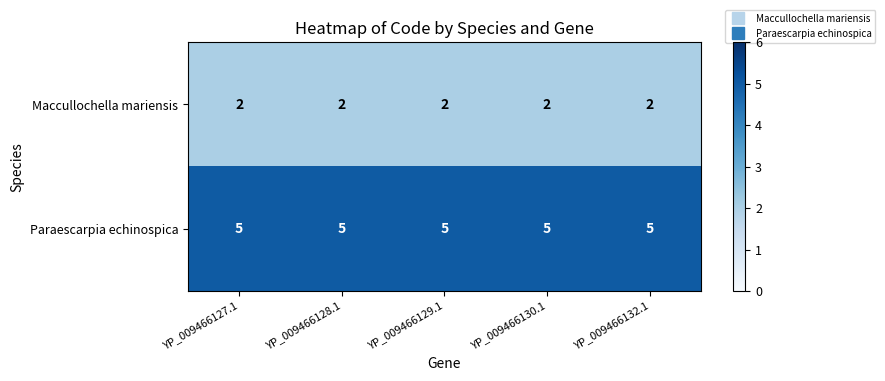

Is it true that Maccullochella mariensis equals 2 at YP_009466129.1?

True